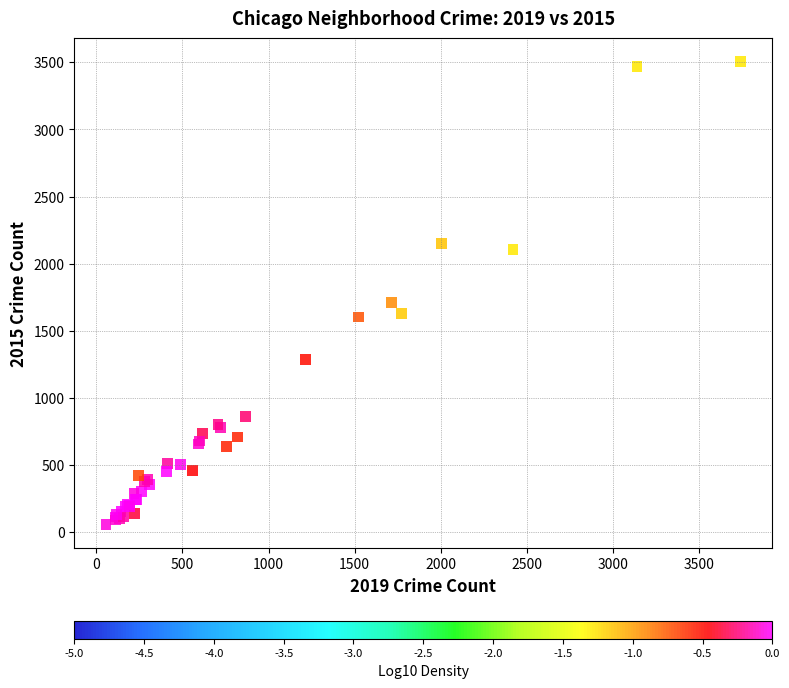

What Y value in the scatter plot is closest to 1781?

1710